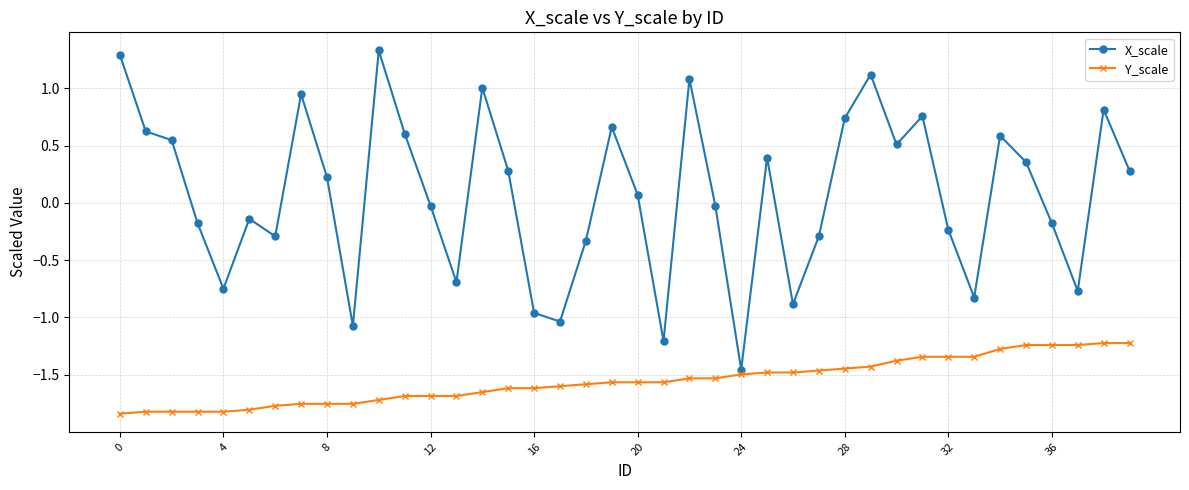

Which series has the largest range (max minus min)?

X_scale